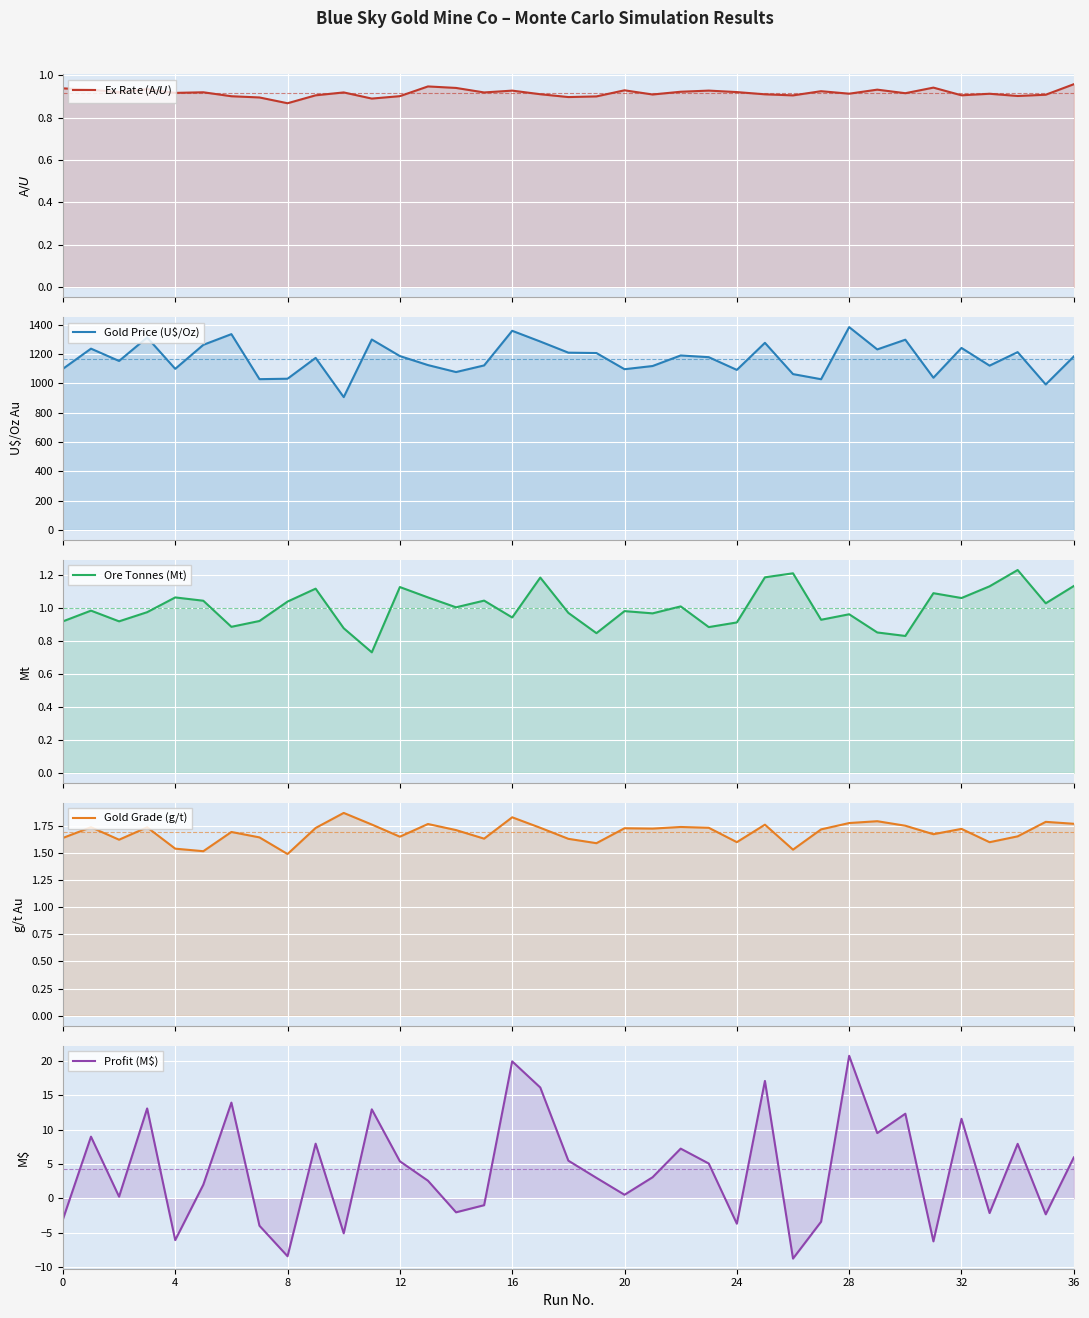

What is the difference between the second highest and minimum values in the Ore Tonnes (Mt) series?

0.5